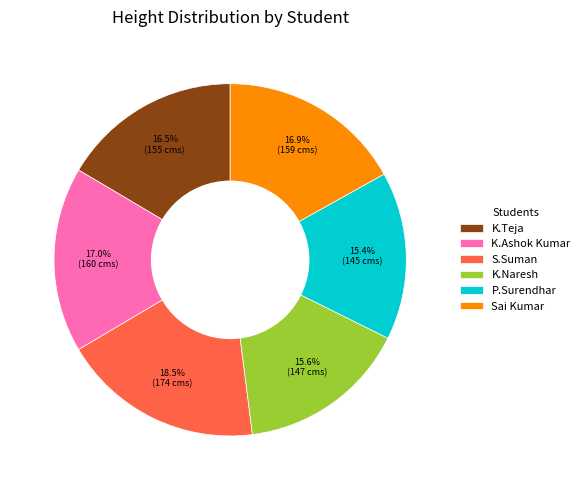

Which slice is the largest?

S.Suman